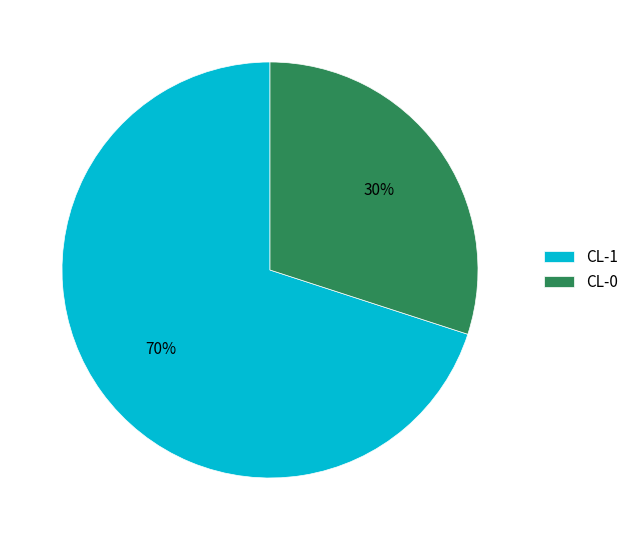

Which category has the smallest portion of the pie?

CL-0